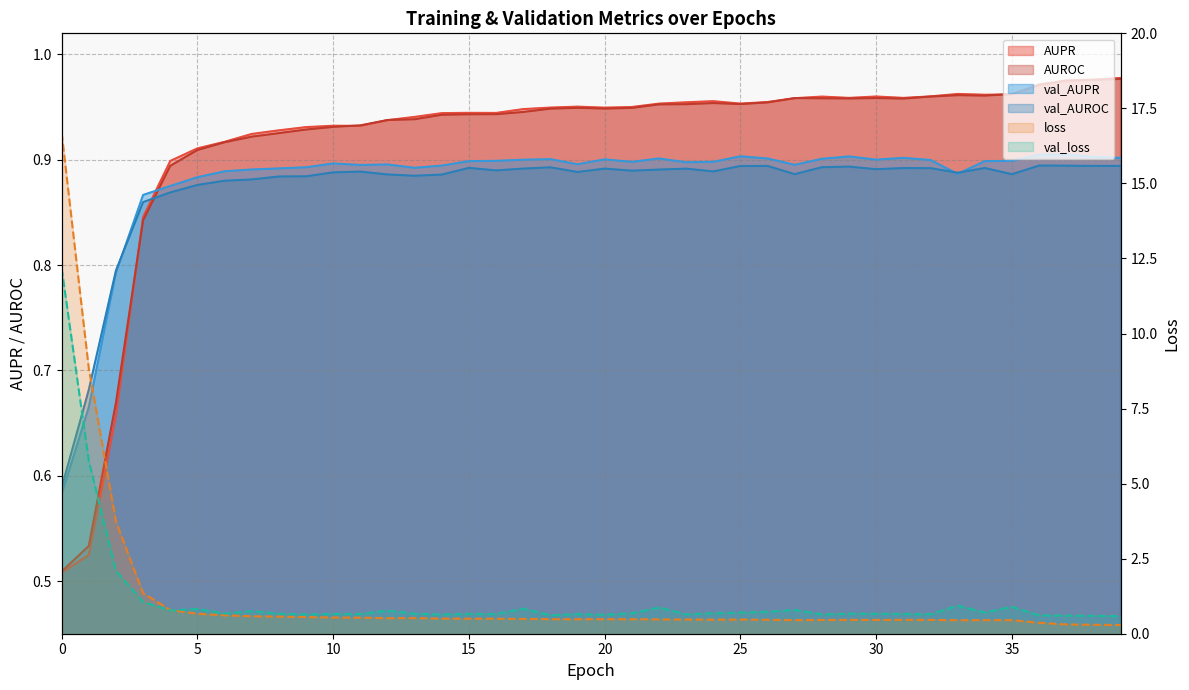

What is the value of the AUROC point at the 8th from the left?

0.9